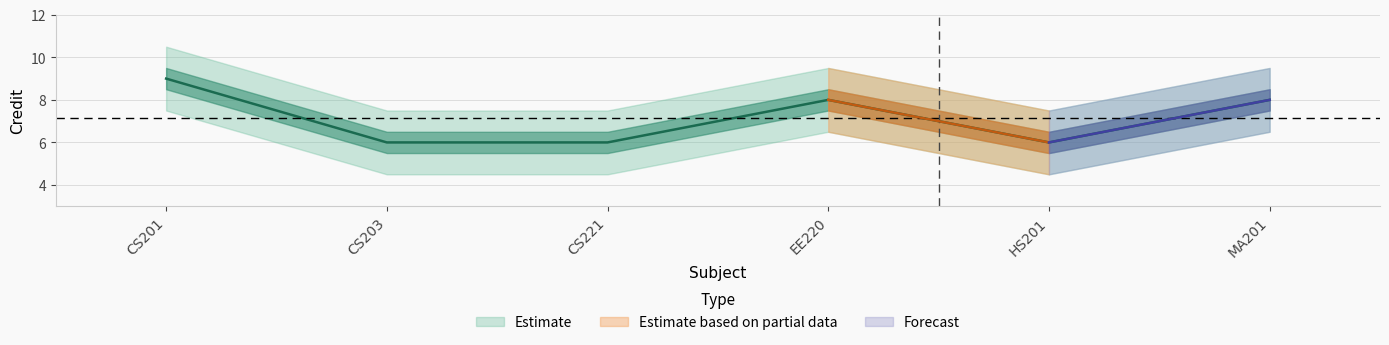

What is the label of the 6th point from the left?

MA201